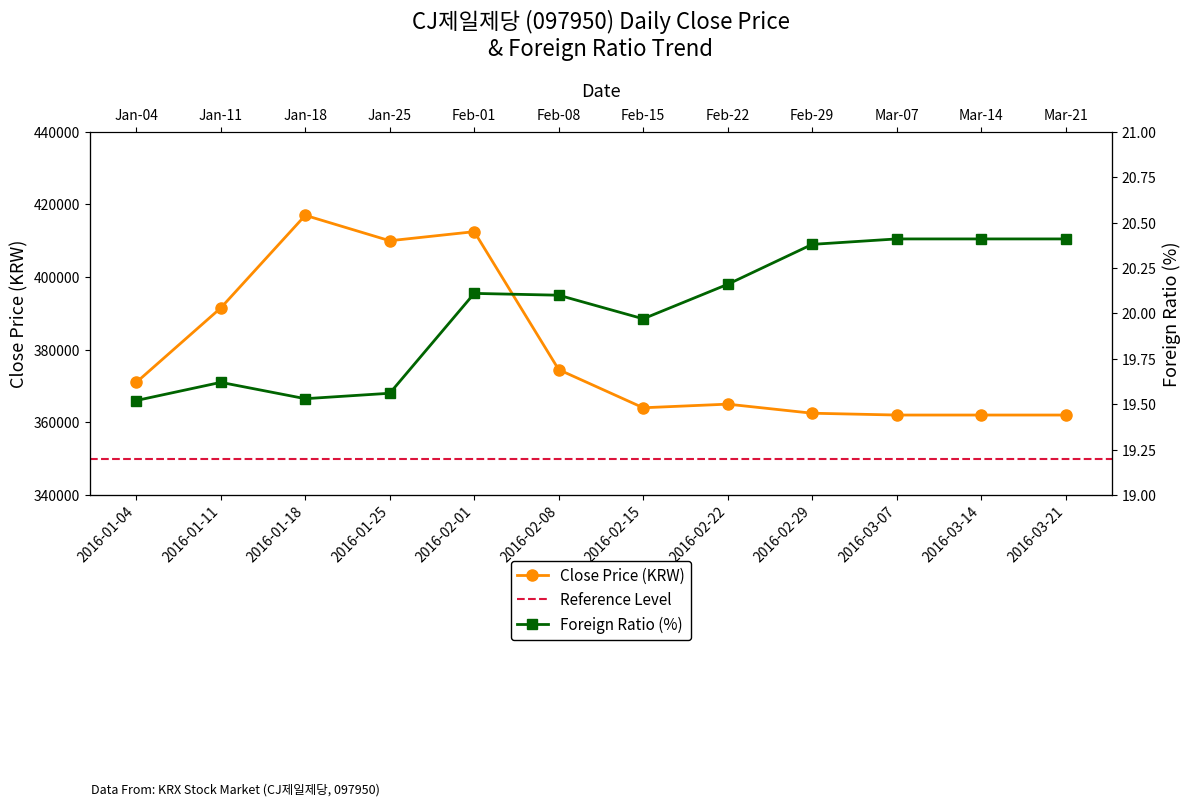

At which category does the chart reach its peak across all series?

2016-01-18